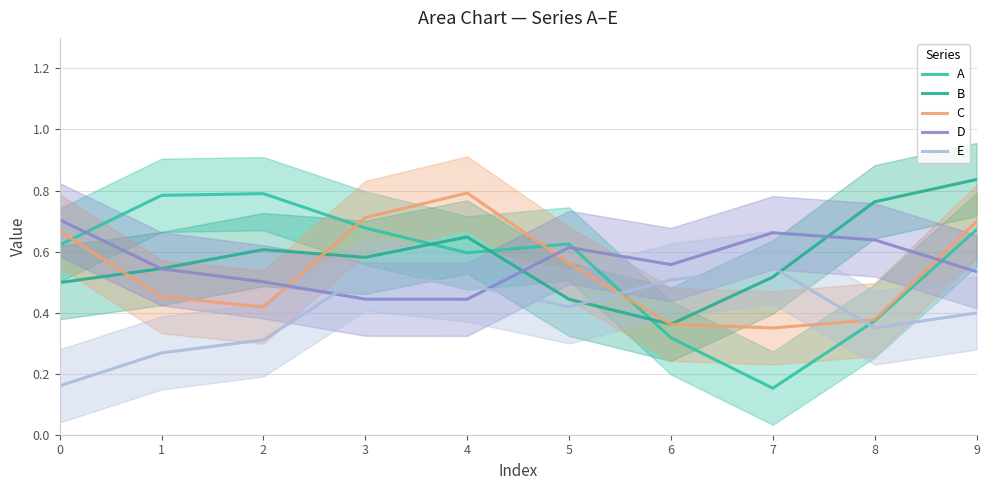

What is the average value of the A series?

0.6